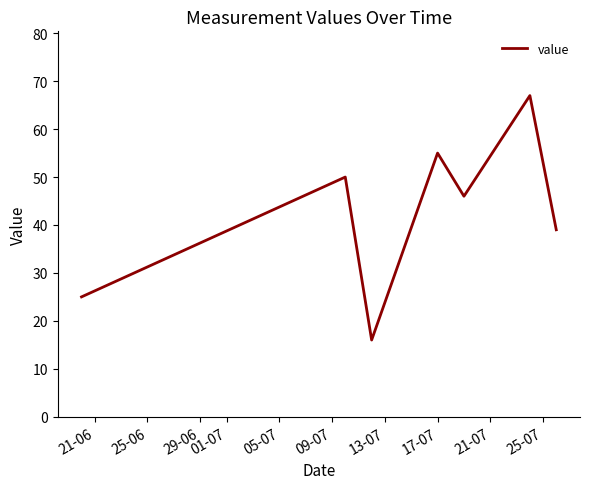

What is the sum of all values?

298